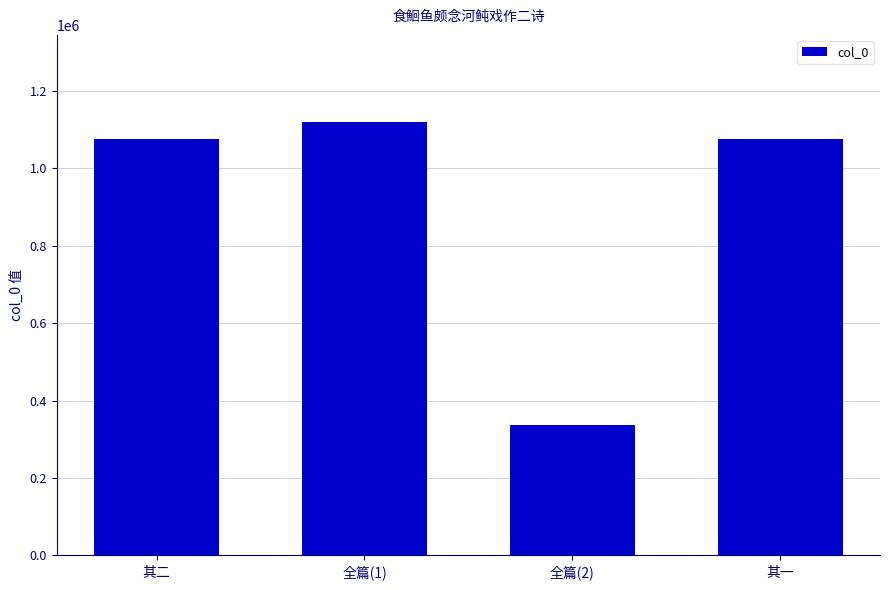

At which category does the chart reach its minimum across all series?

全篇(2)